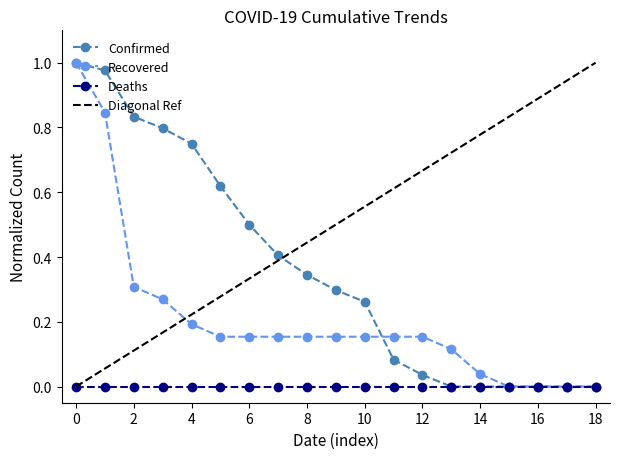

Which series has the largest range (max minus min)?

Confirmed